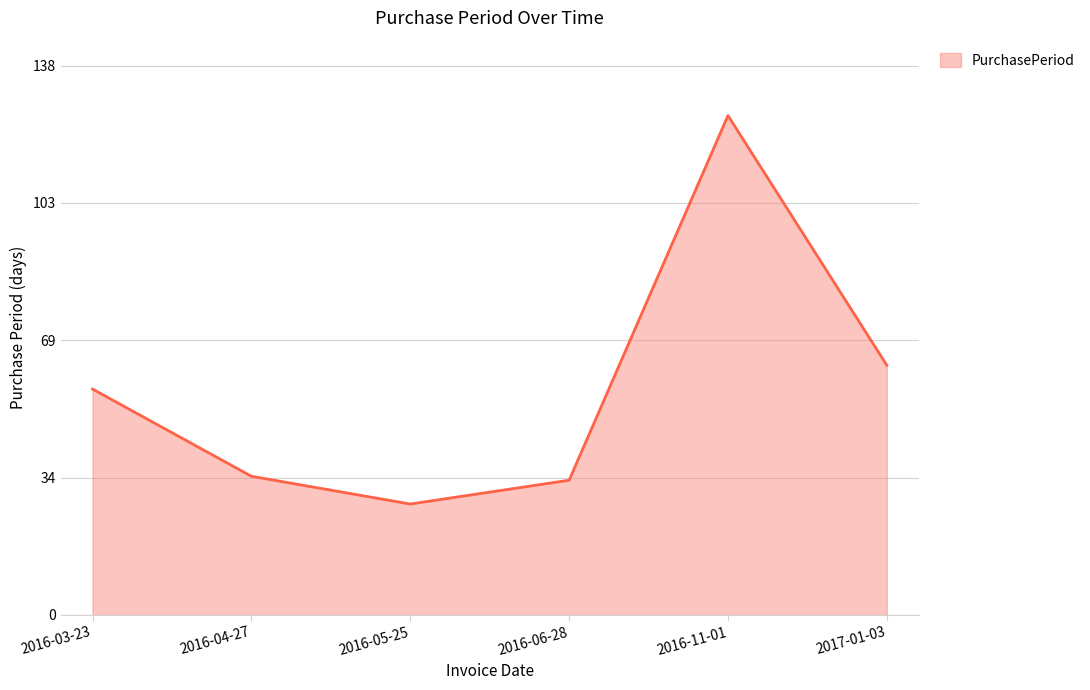

What is the average value?

57